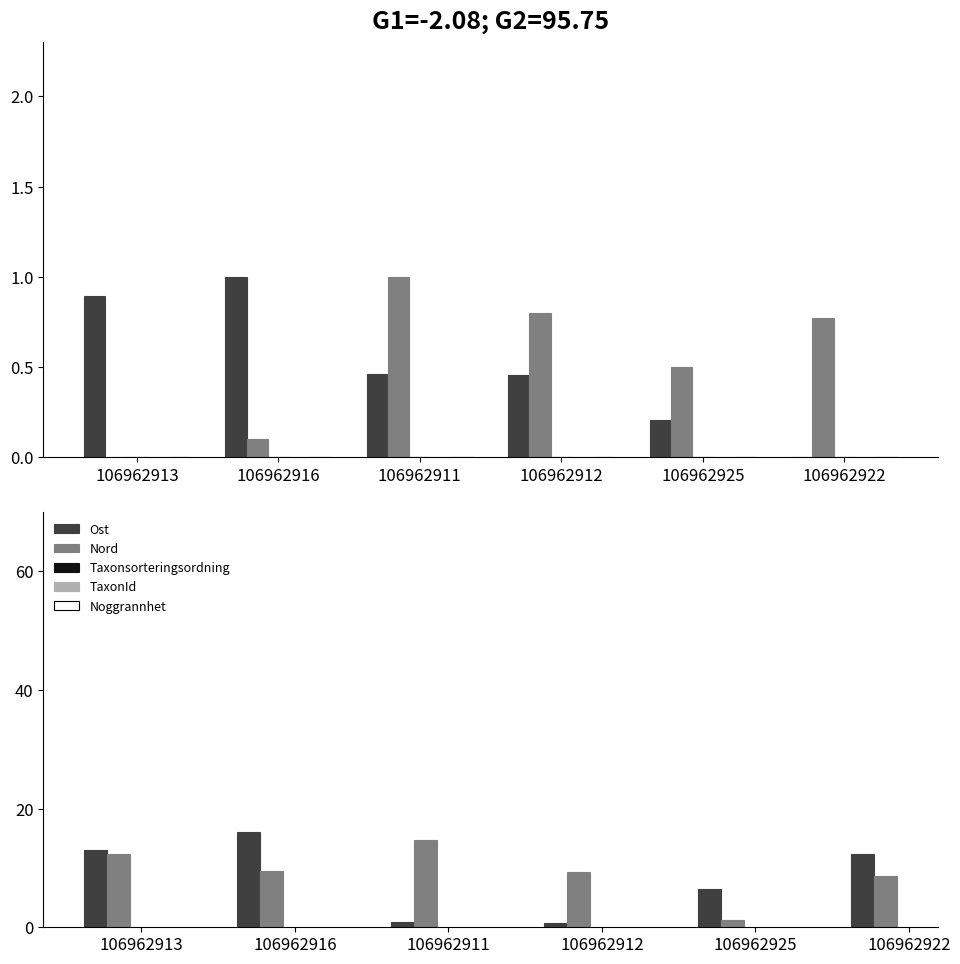

Is the value of TaxonId at 106962913 greater than the value of Nord at 106962911?

No